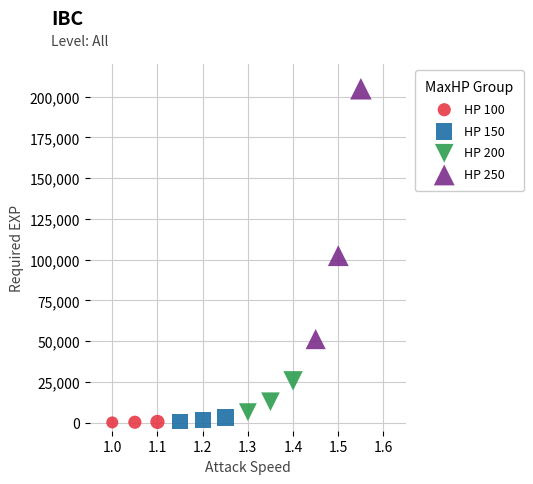

What are all the series names shown in the legend?

HP 100, HP 150, HP 200, HP 250